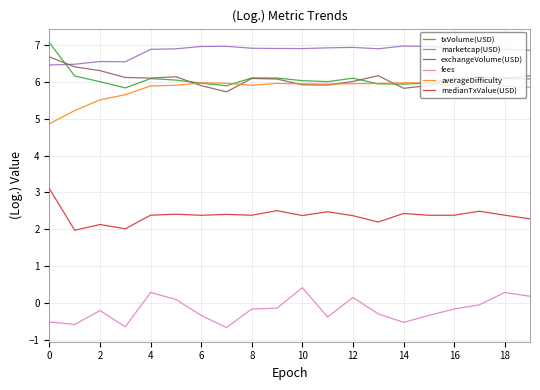

True or false: marketcap(USD) and fees cross at least once.

False